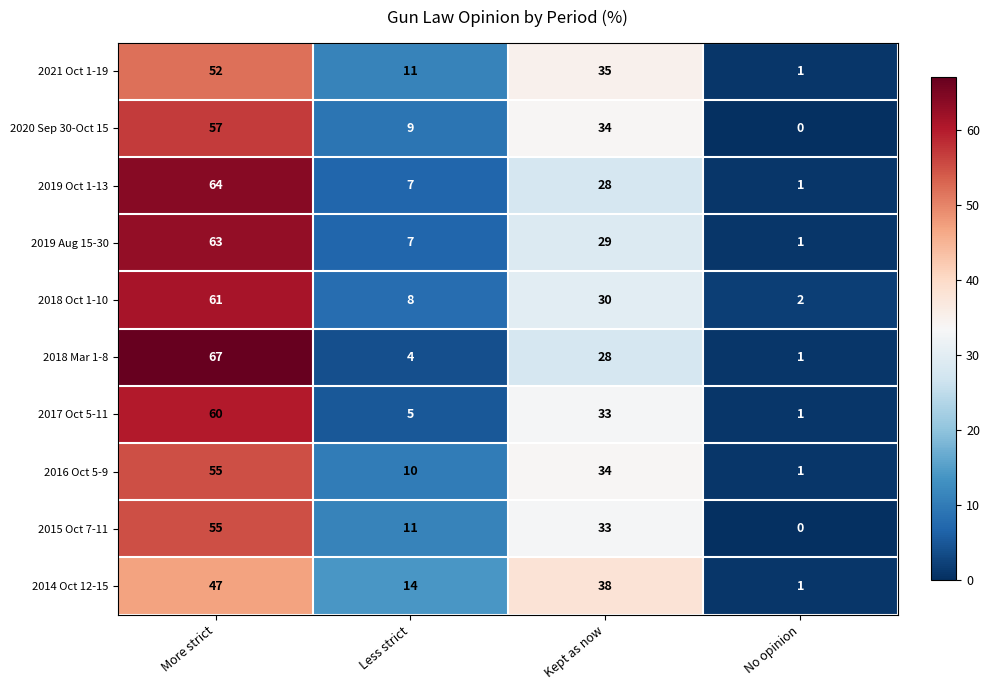

How many data points does each series have?

4